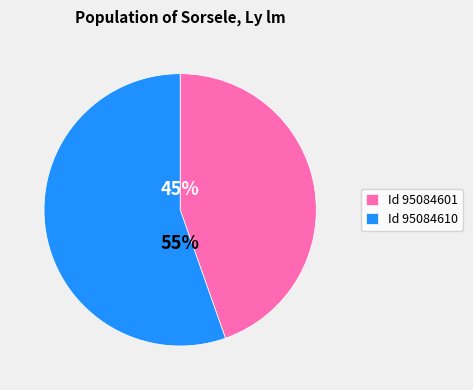

How many slices are in this pie chart?

2